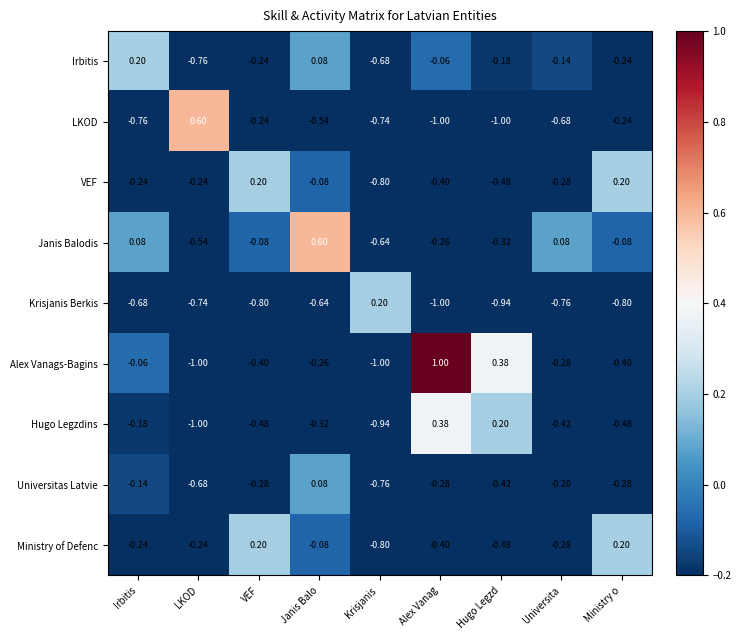

Is the value of Hugo Legzdins at Irbitis greater than the value of Janis Balodis at Irbitis?

No